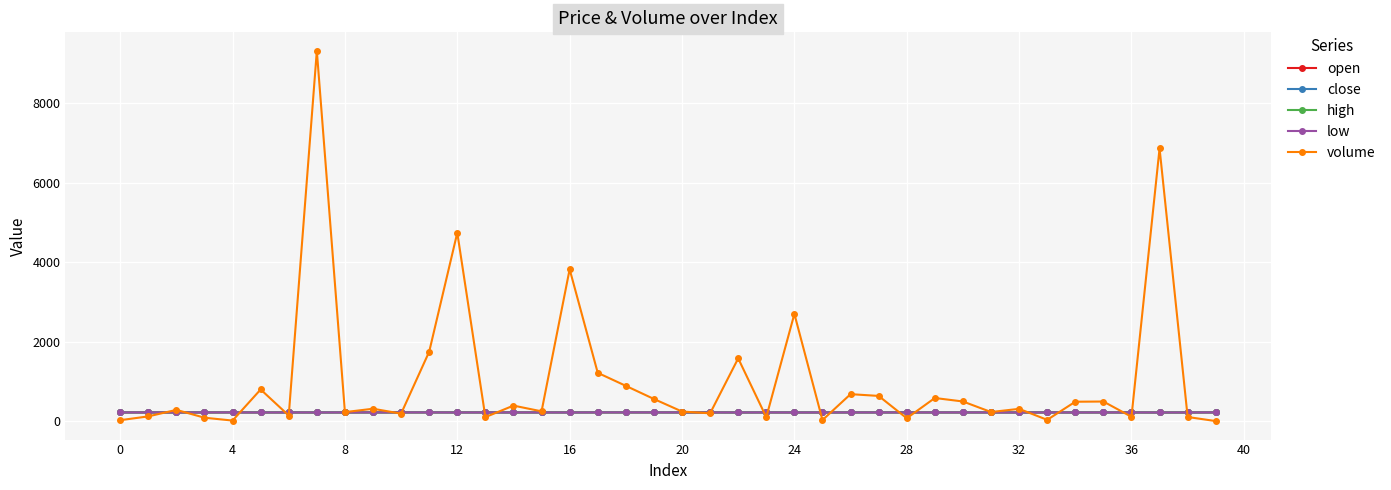

Which series has the largest total across all categories?

volume